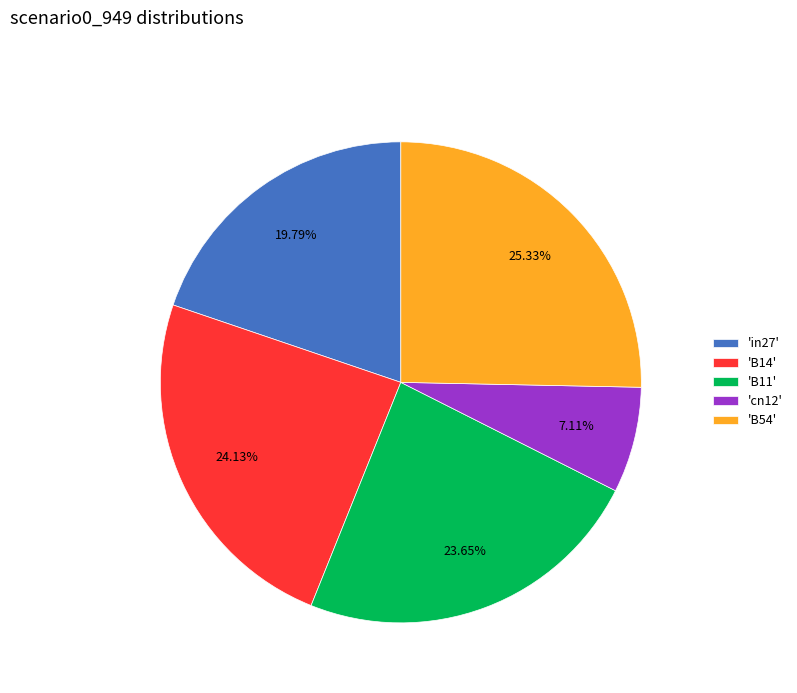

Does 'B11' represent more than half of the total?

No